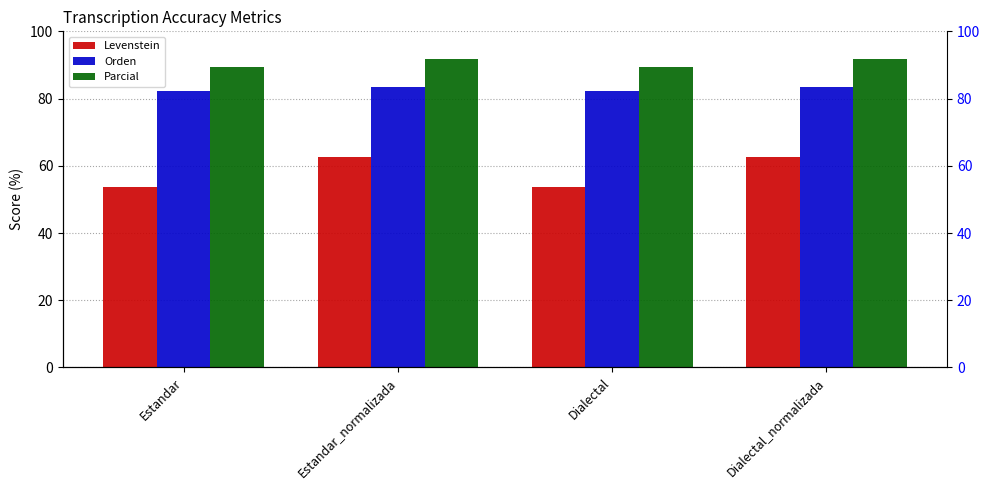

Reading left to right, what are all the values shown in this chart?

Levenstein: Estandar=53.7	Estandar_normalizada=62.5	Dialectal=53.7	Dialectal_normalizada=62.5
Orden: Estandar=82.4	Estandar_normalizada=83.3	Dialectal=82.4	Dialectal_normalizada=83.3
Parcial: Estandar=89.5	Estandar_normalizada=91.7	Dialectal=89.5	Dialectal_normalizada=91.7